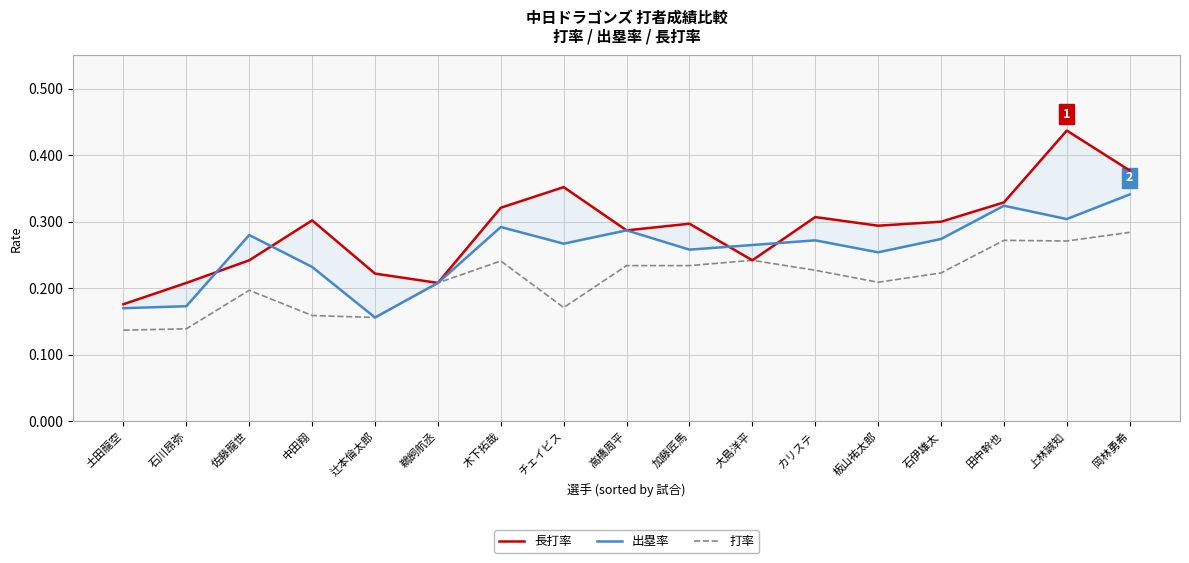

At which label is 打率 closest to 0?

土田龍空